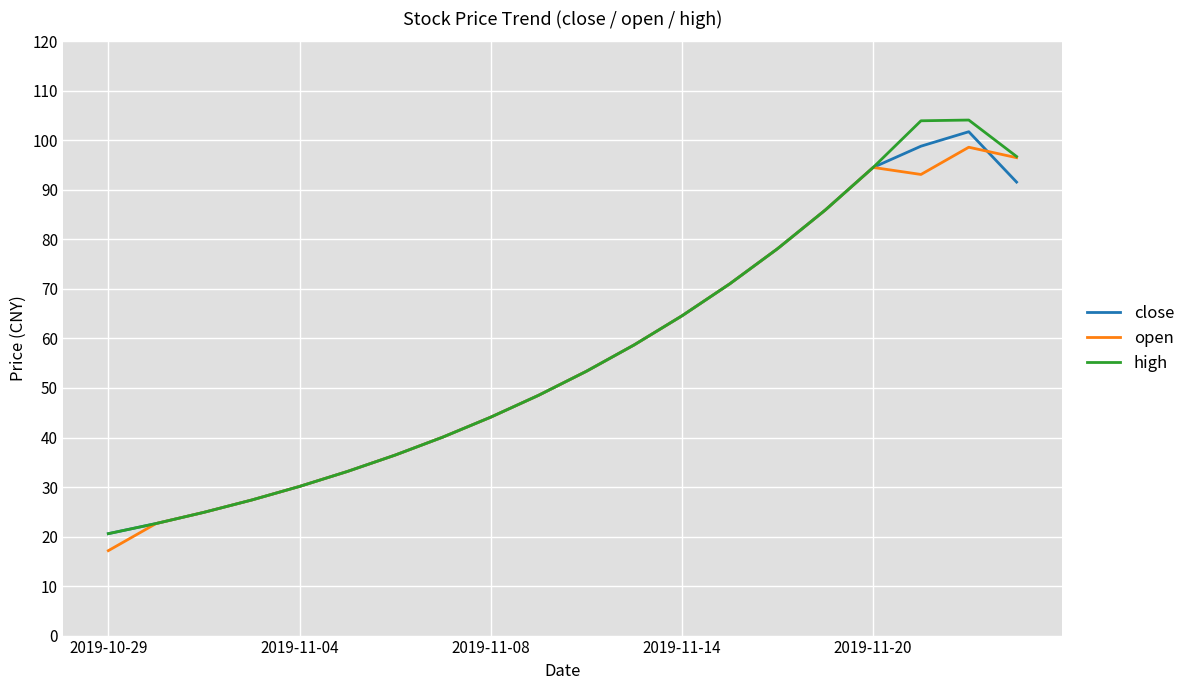

What is the greatest value displayed?

104.1